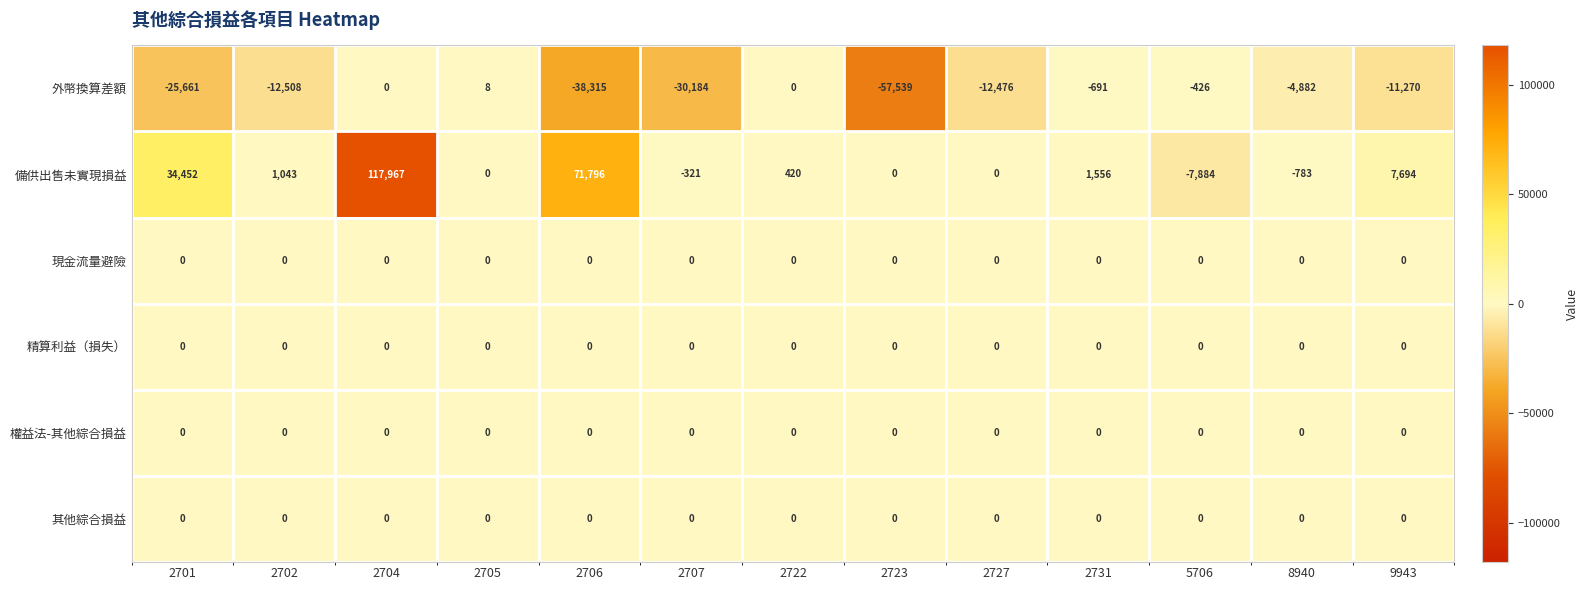

What is the spread (max minus min) of values at 2706?

110111